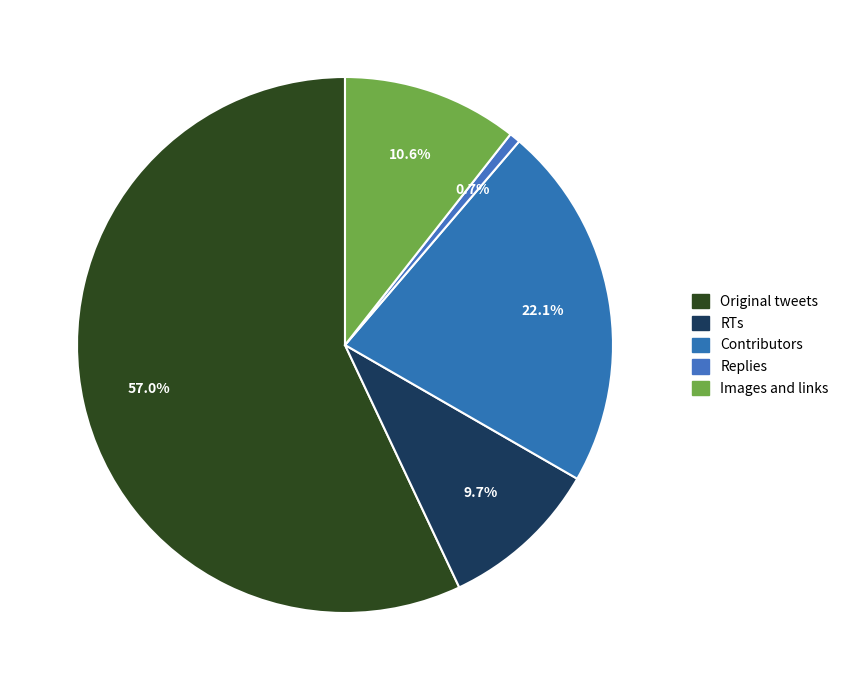

How many slices are in this pie chart?

5